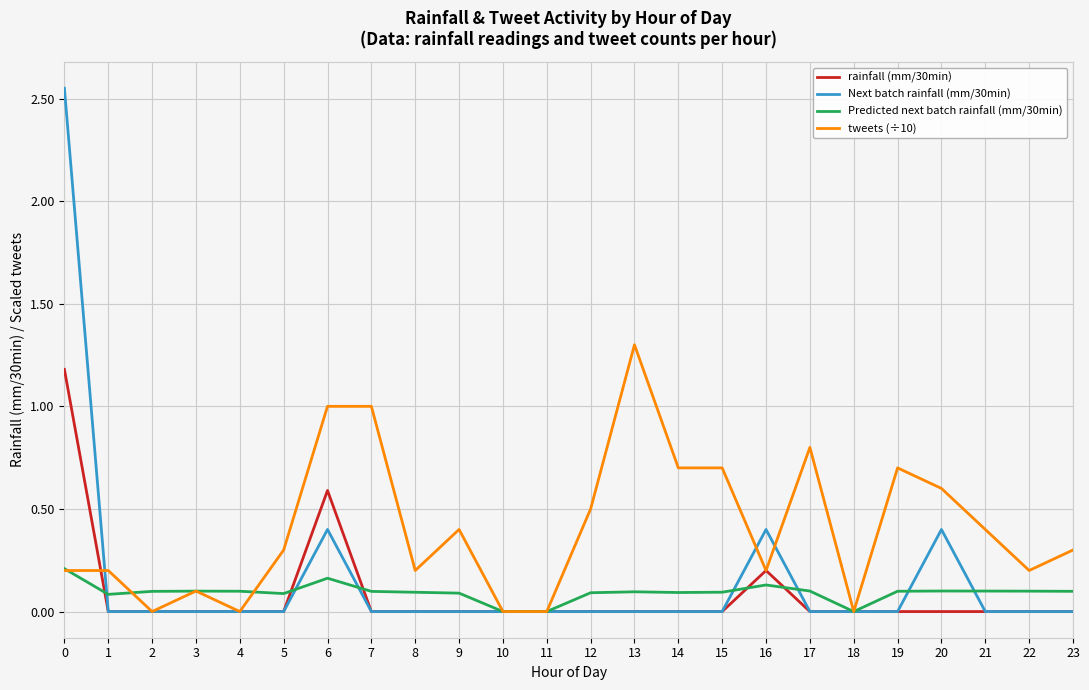

What is the total value across all series at 0?

4.1